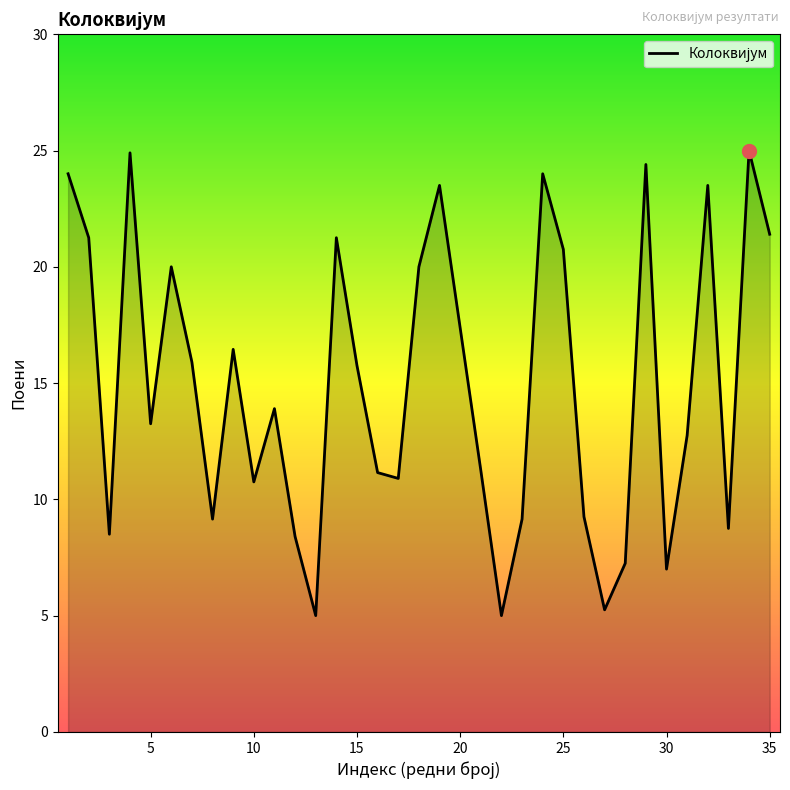

How many lines are shown in the chart?

1